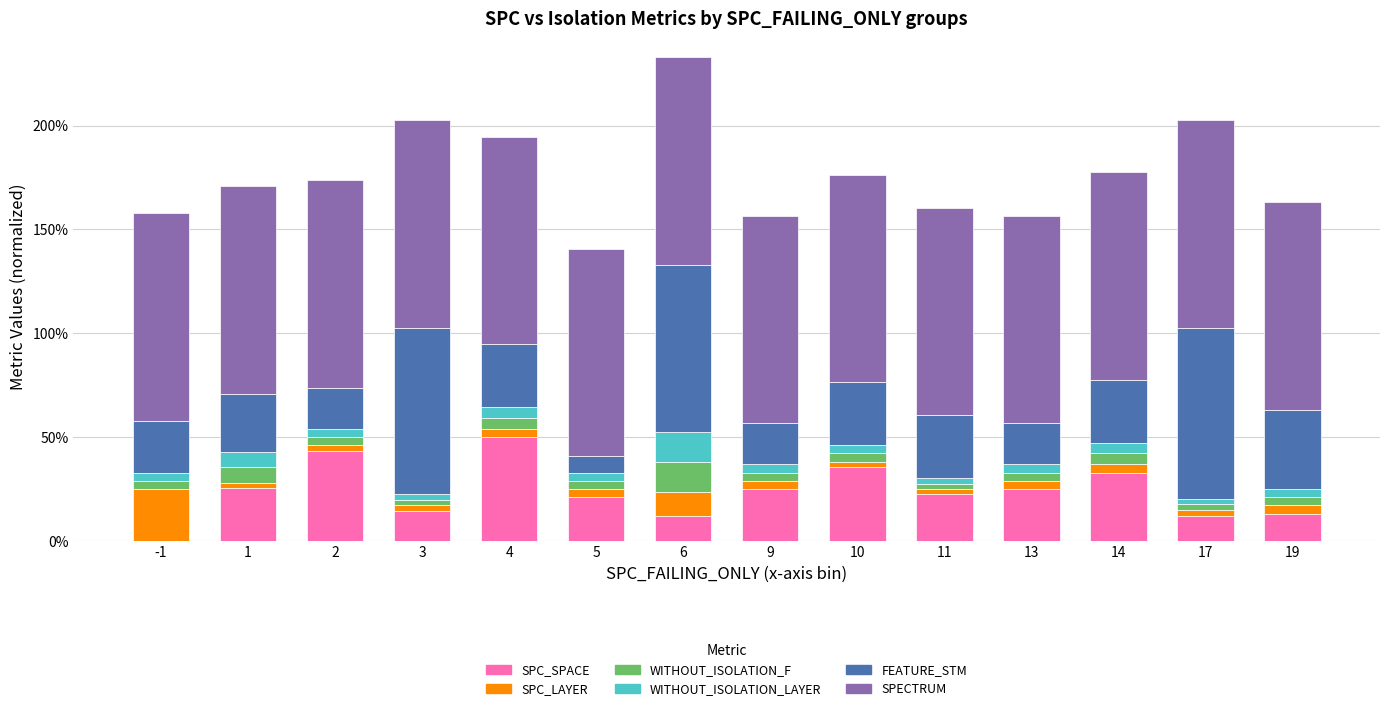

At which label is WITHOUT_ISOLATION_LAYER closest to 0?

3